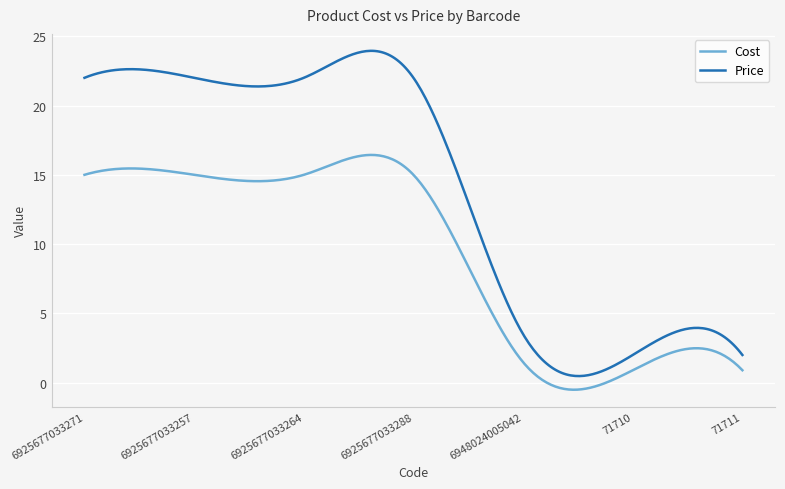

Which series has the largest total across all categories?

Price